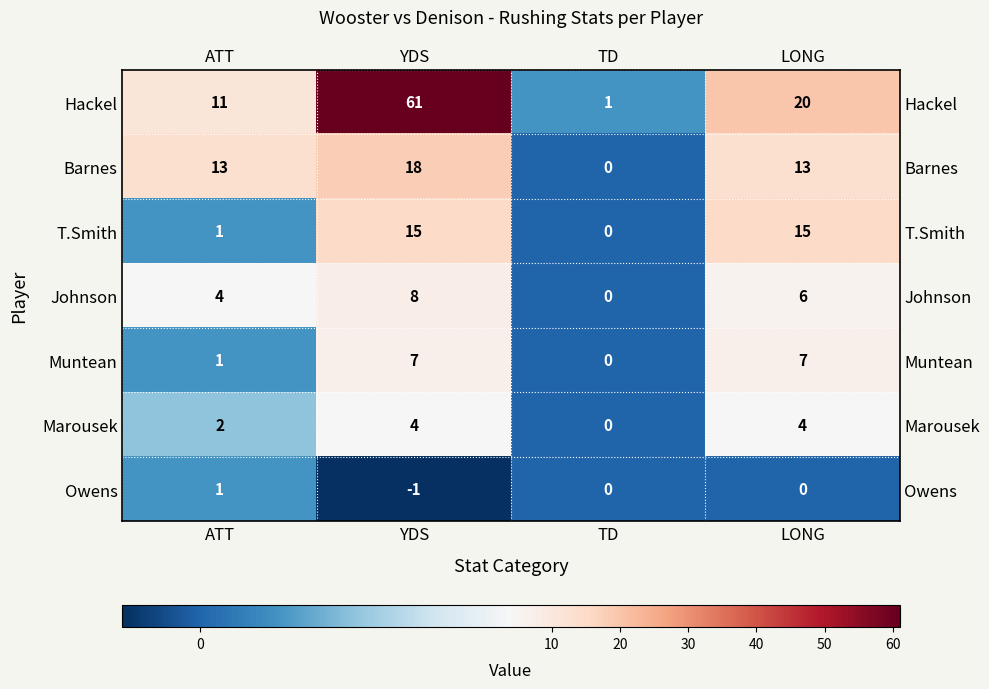

Read the Barnes value at LONG, to the nearest 10.

10